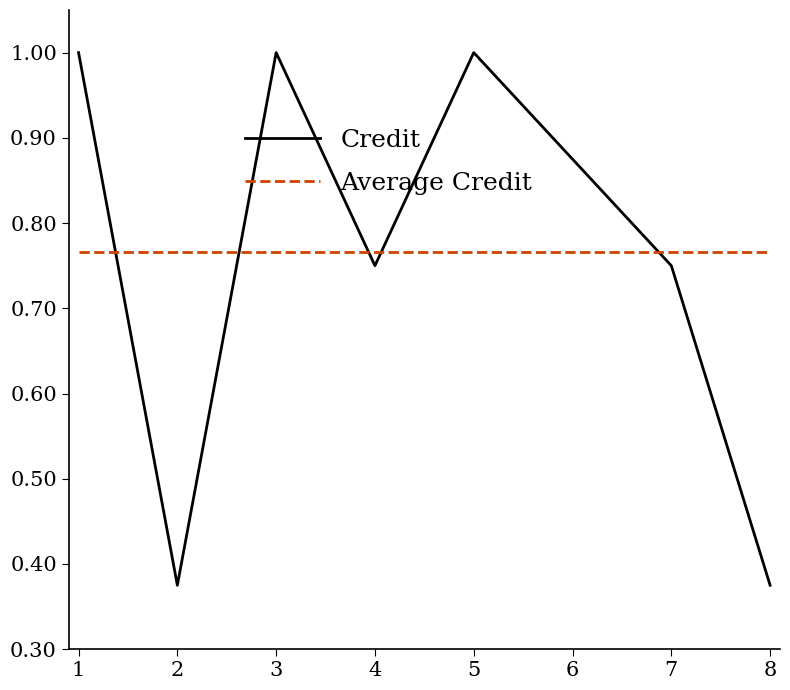

What is the difference between the maximum and minimum values in the Credit series?

0.6